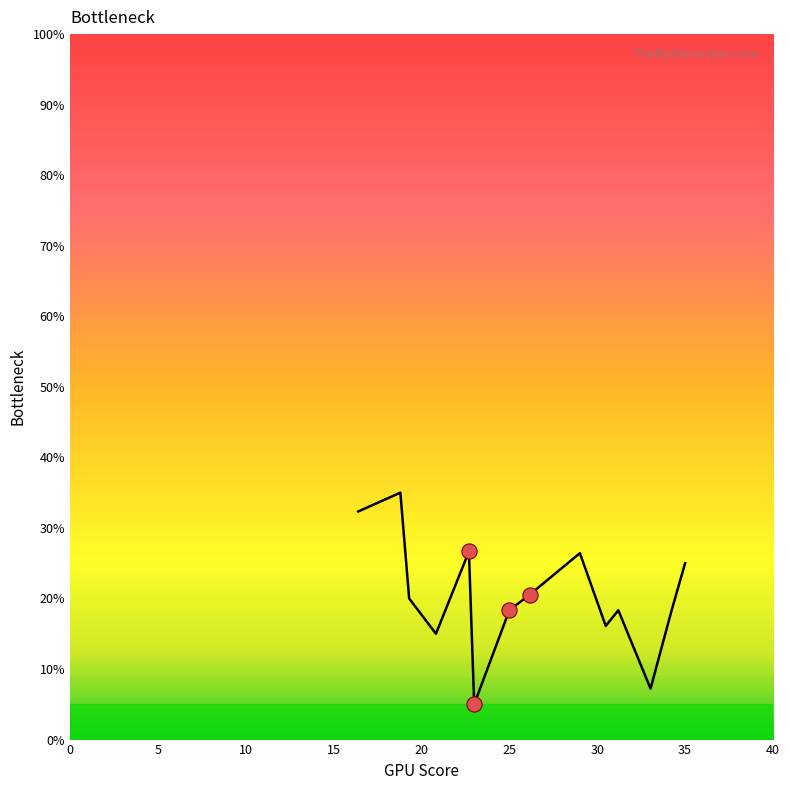

What is the greatest value displayed?

35.0